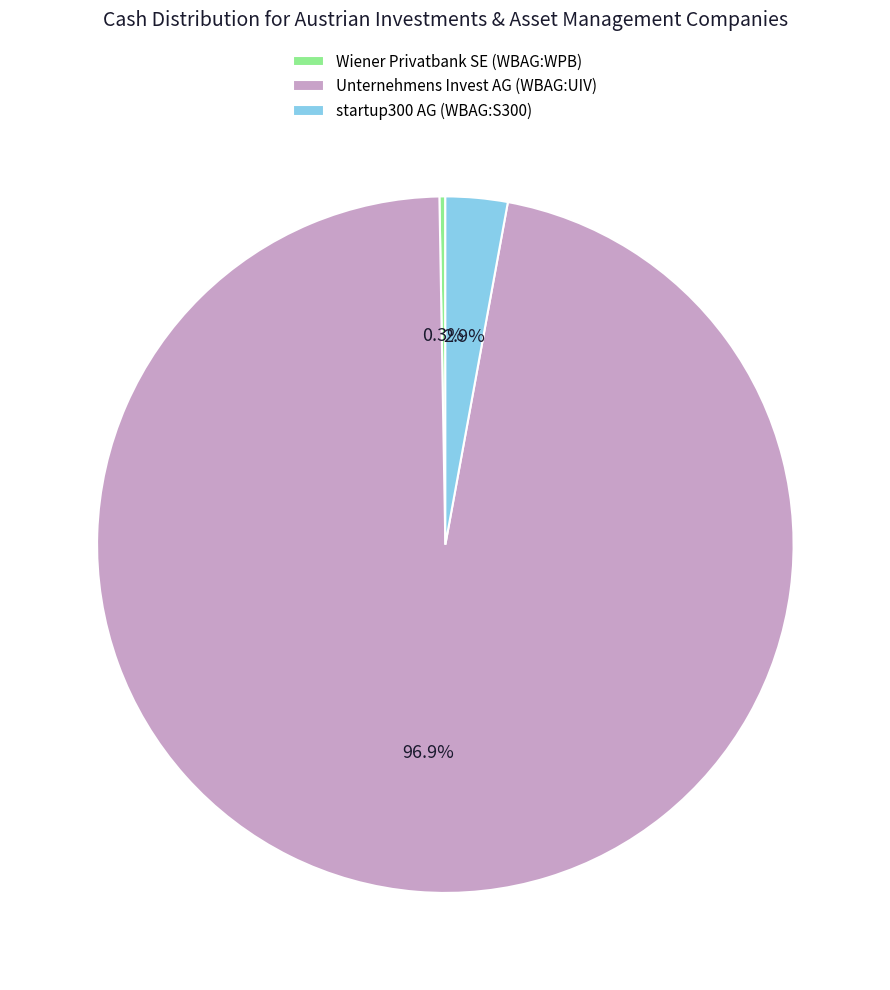

Is the sum of Unternehmens Invest AG (WBAG:UIV) and startup300 AG (WBAG:S300) greater than half?

Yes